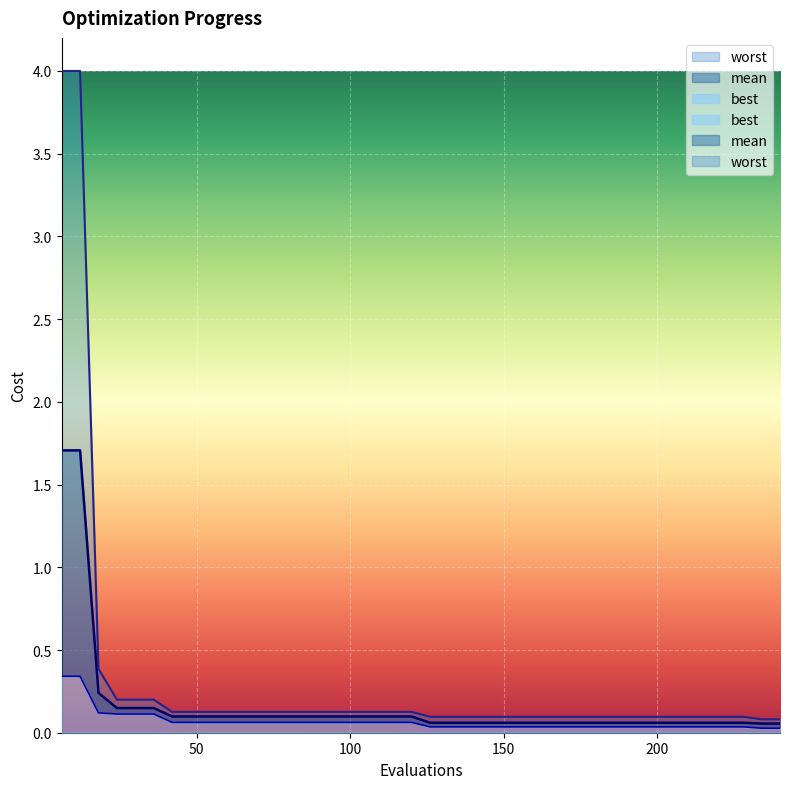

What is the difference between the second highest and minimum values in the worst series?

3.9